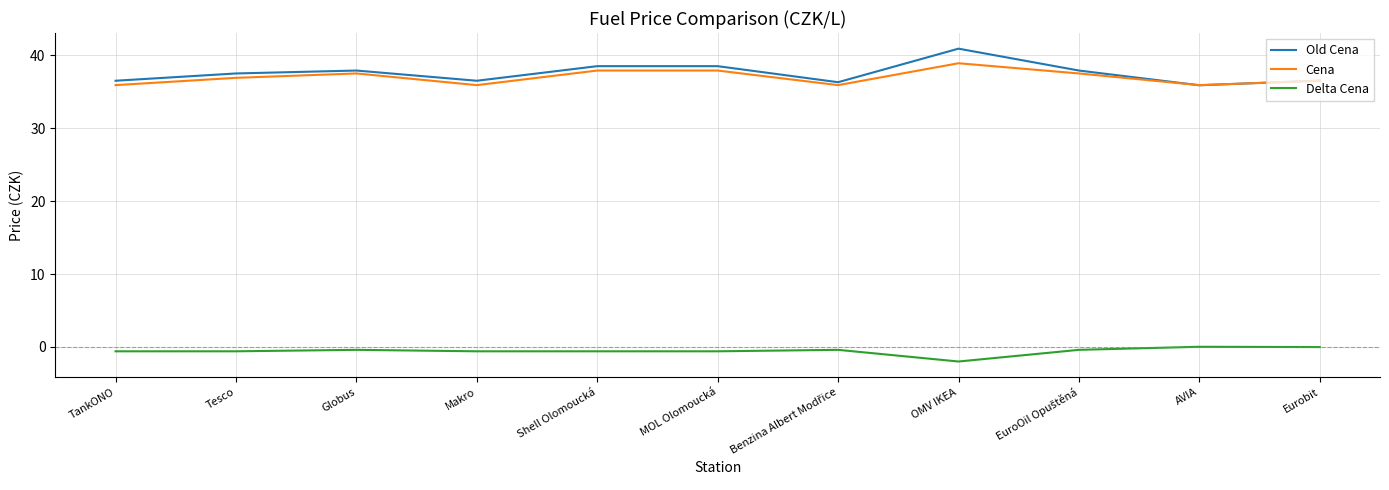

What is the difference between the Cena values at OMV IKEA and Eurobit?

2.4